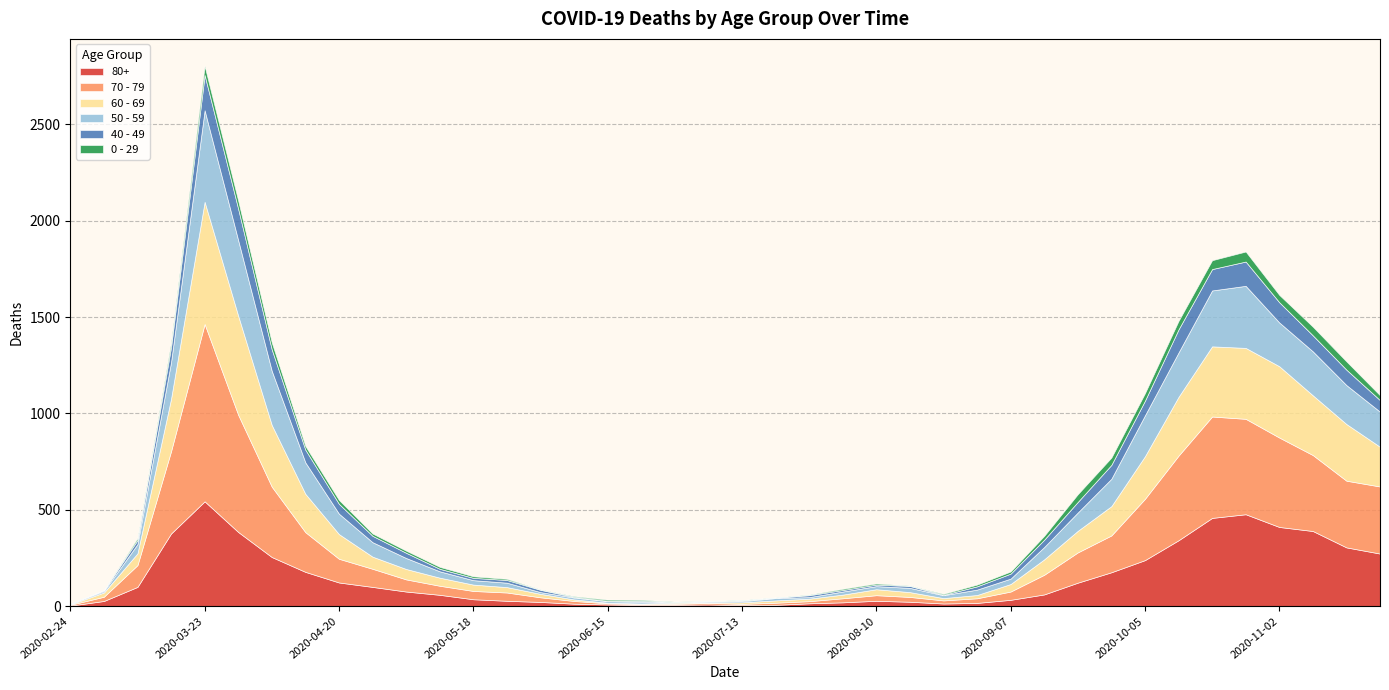

Reading right to left, transcribe all the data shown in this chart.

0 - 29: 25	43	45	38	52	46	44	39	38	40	20	11	9	5	2	6	6	3	1	2	1	2	5	6	4	2	6	8	10	11	12	20	19	36	42	47	25	10	0	1
40 - 49: 60	80	83	105	126	111	120	76	72	55	38	26	17	2	10	8	8	10	2	4	1	1	5	2	3	12	14	12	13	27	33	51	66	111	163	183	79	21	5	0
50 - 59: 182	202	228	227	322	290	230	212	142	95	64	28	28	15	22	16	16	8	12	6	5	3	9	8	10	9	23	23	33	57	75	106	163	281	392	475	190	48	7	3
60 - 69: 206	294	310	370	368	364	305	221	152	112	80	39	17	12	25	31	19	13	12	8	3	6	3	3	8	18	28	33	42	54	63	128	199	320	514	634	272	61	22	2
70 - 79: 348	346	394	464	495	526	439	318	191	157	102	43	24	16	25	29	21	11	11	7	8	5	5	6	14	24	43	43	47	63	94	123	206	365	608	920	427	113	22	4
80+: 273	305	390	411	477	458	342	239	176	122	61	33	17	14	23	28	20	15	7	5	9	7	6	9	13	22	28	36	59	76	100	123	178	255	385	544	377	100	27	3